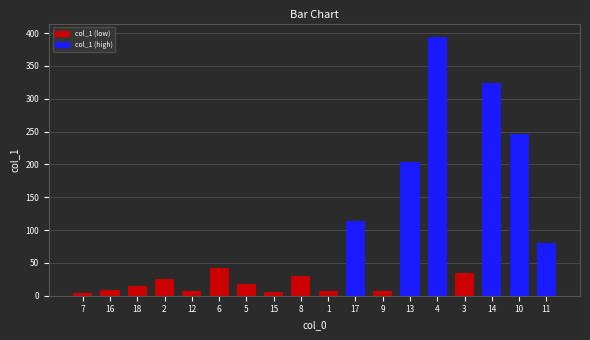

Which has a higher value, 18 or 9?

18